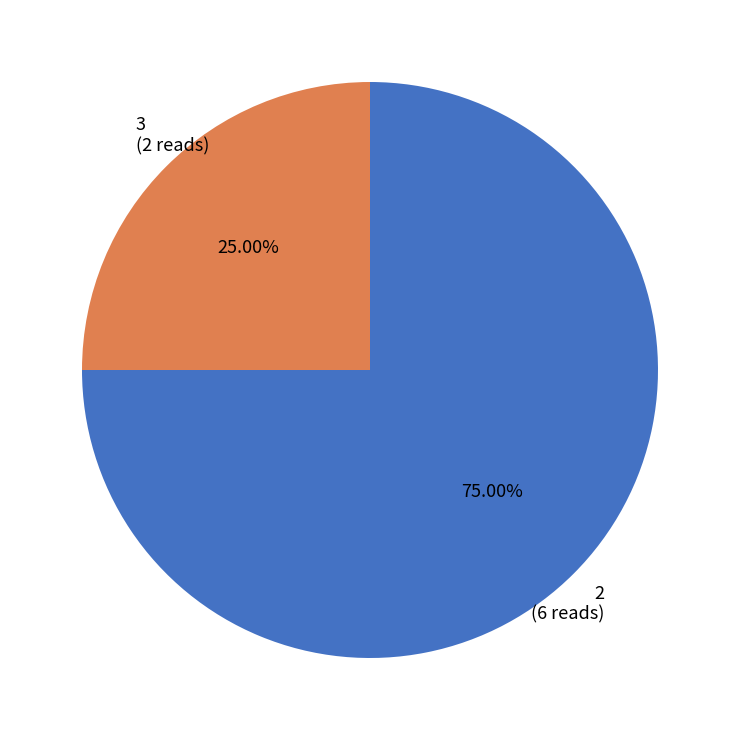

To the nearest percent, what is the difference between the 2 and 3 slice percentages?

50%